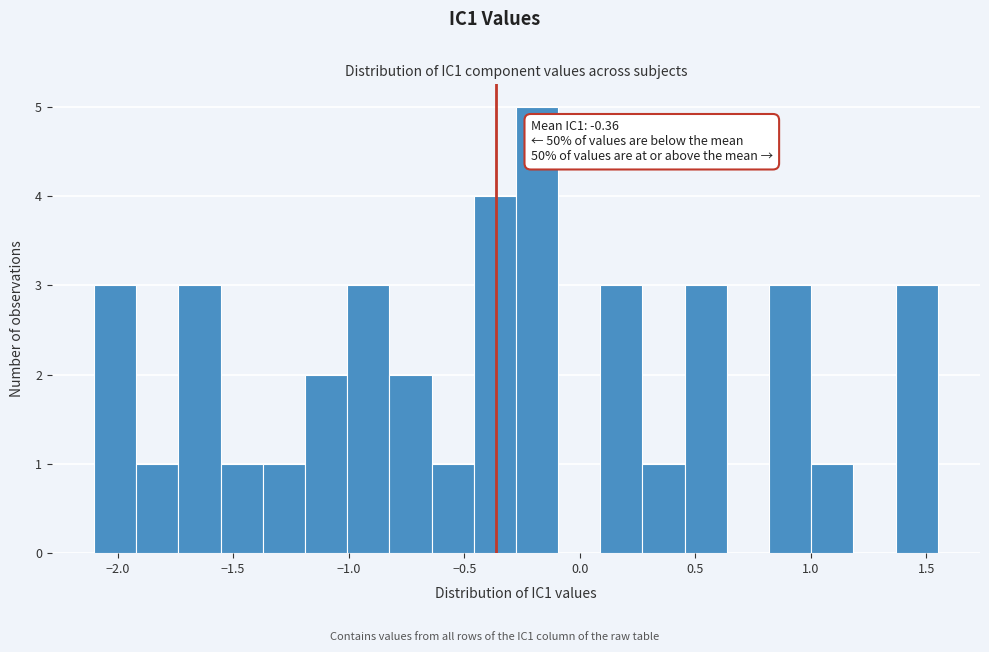

Around what value on the x-axis is the tallest bar? Give the approximate position of its centre, as read against the axis.

-0.20